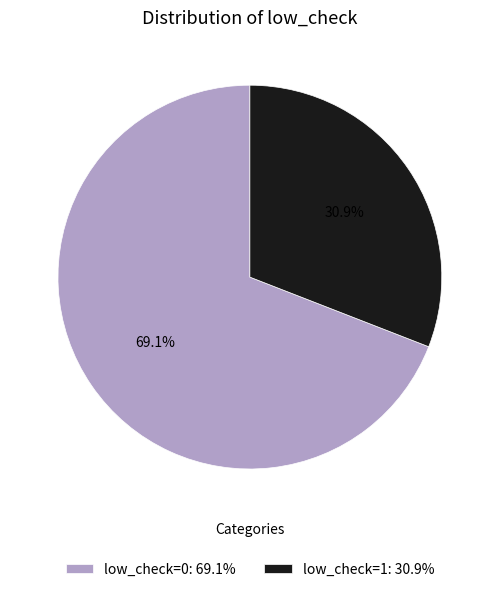

What is the largest slice in the pie chart?

low_check=0